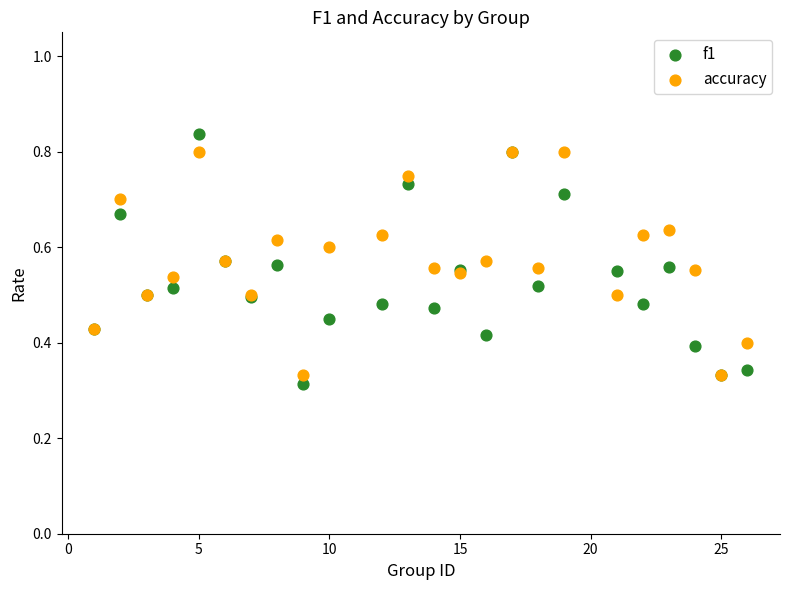

Which series contains the highest Y value?

f1